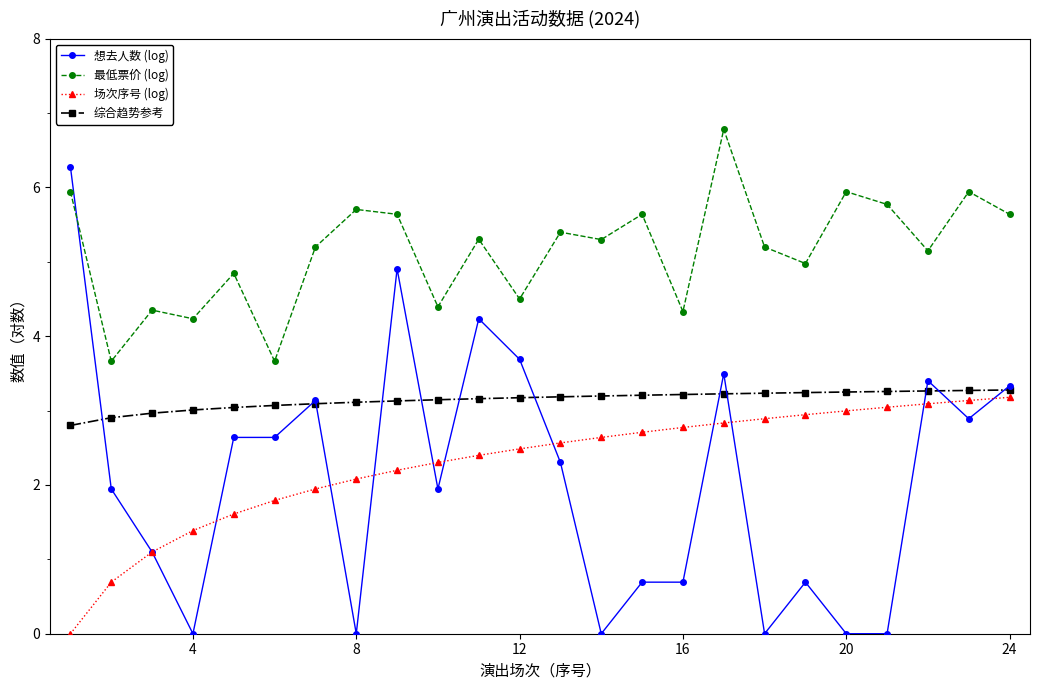

True or false: 最低票价 (log) has more than 2 interior local peaks.

True